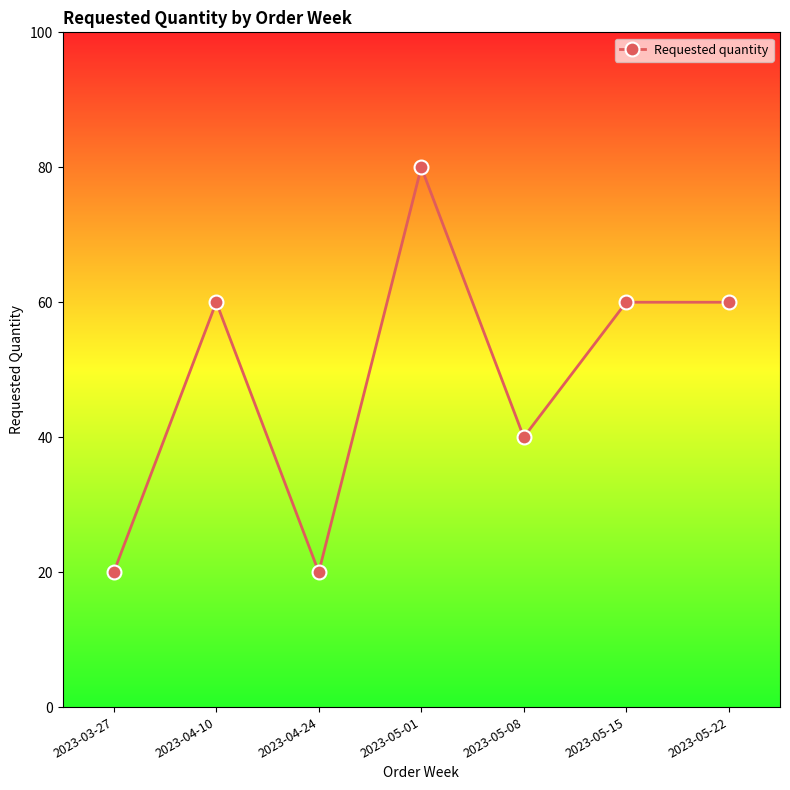

The value at 2023-04-10 is 23. True or false?

False